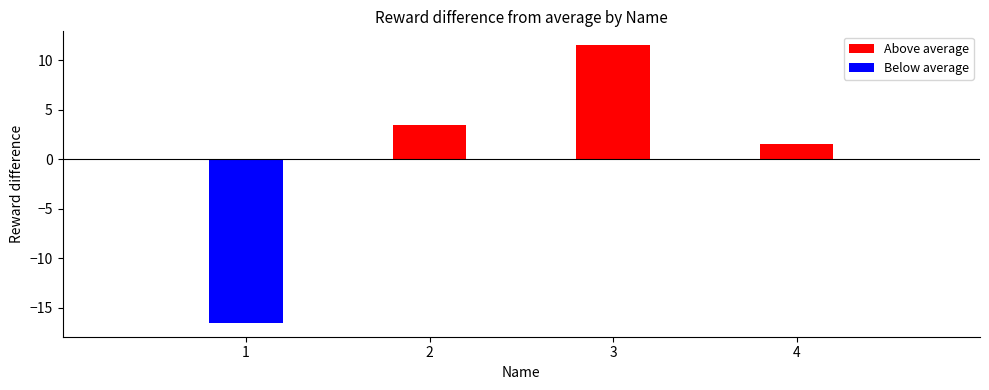

What is the maximum value for Above average?

11.5